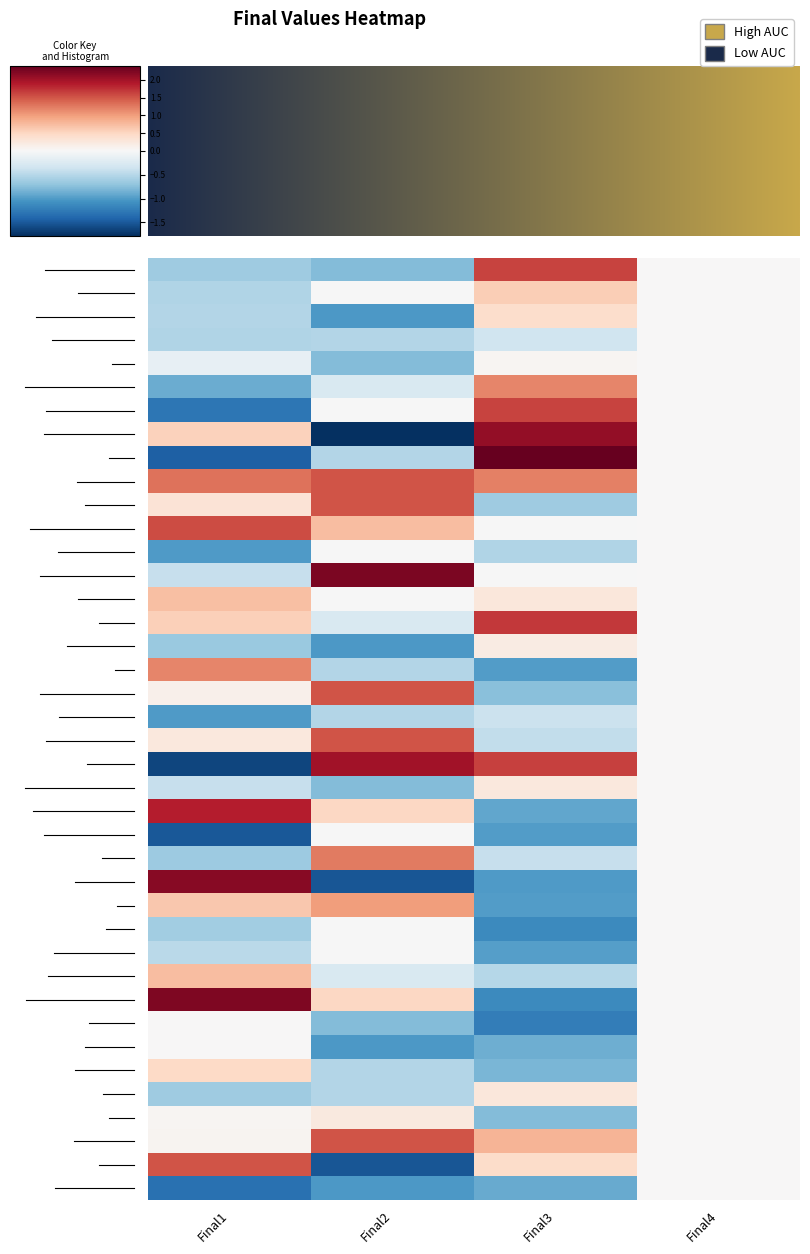

What is the minimum value shown in the chart?

-1.8